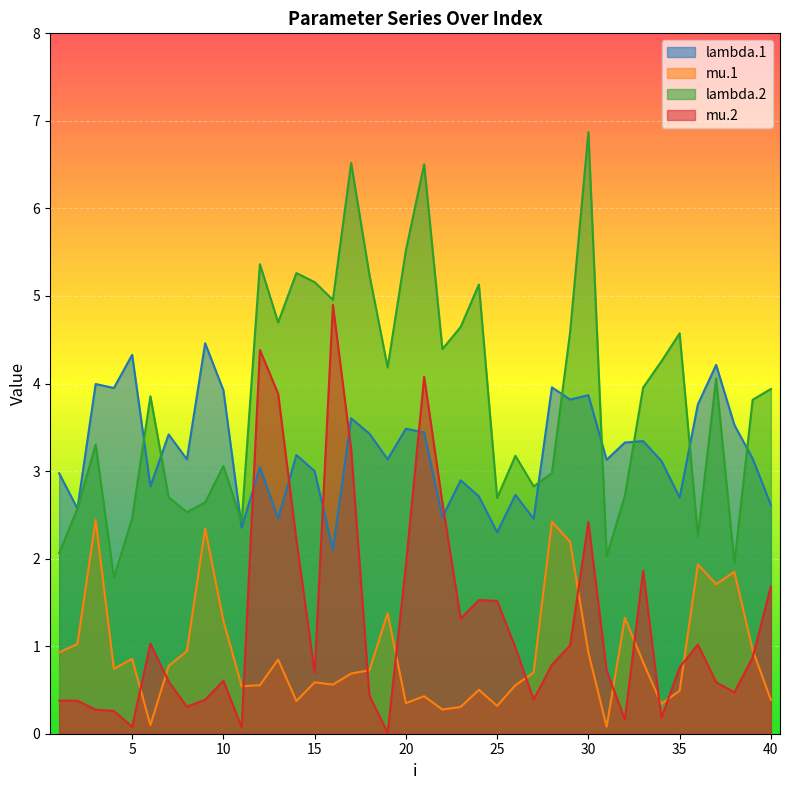

True or false: mu.2 and lambda.2 intersect in this chart.

False